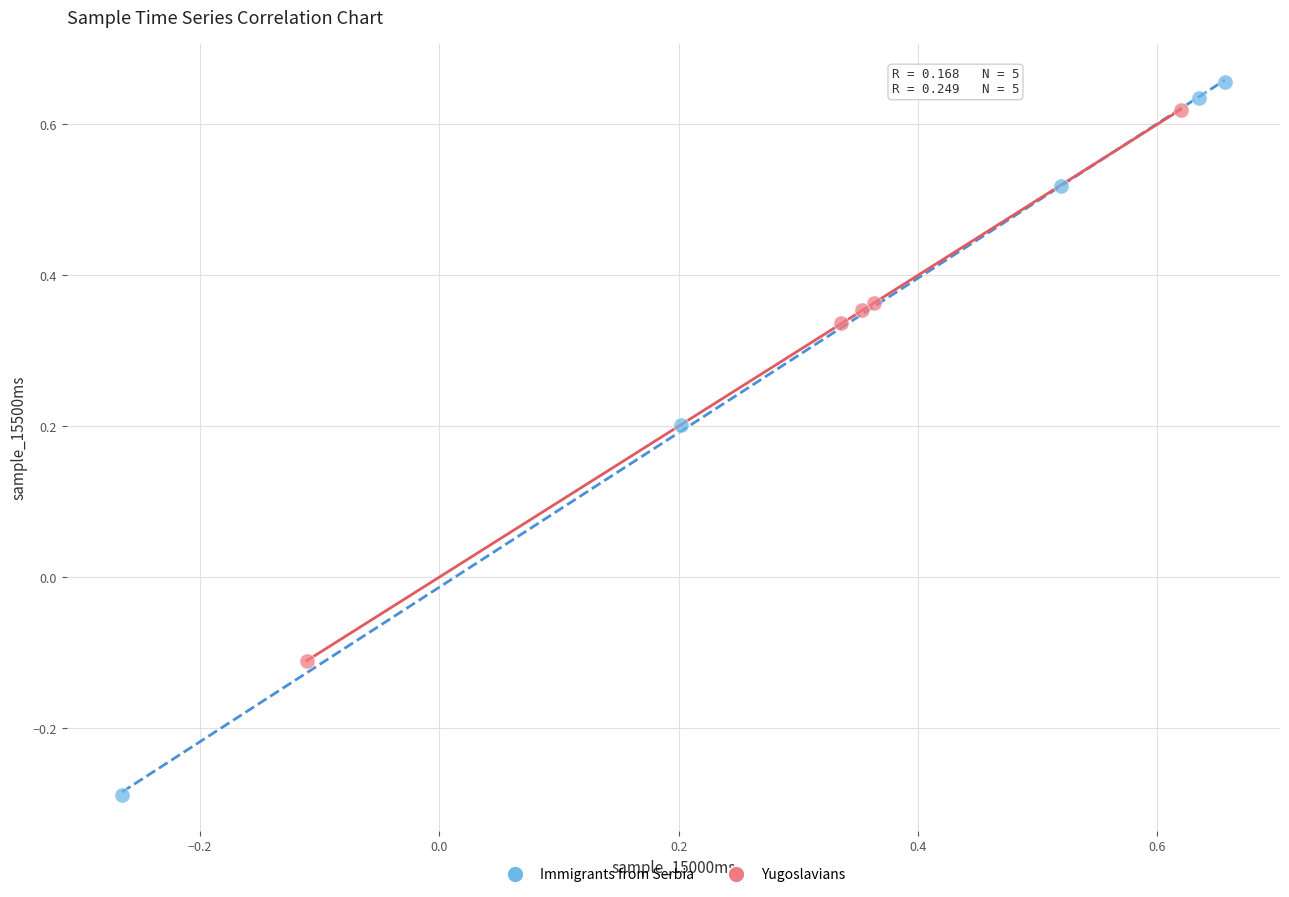

What are all the series names shown in the legend?

Immigrants from Serbia, Yugoslavians